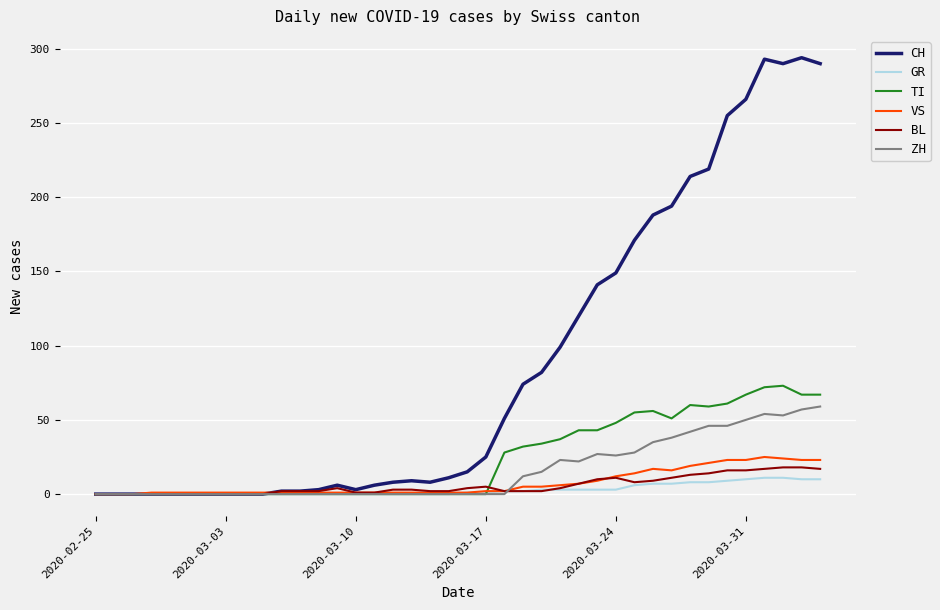

Which series has the largest total across all categories?

CH